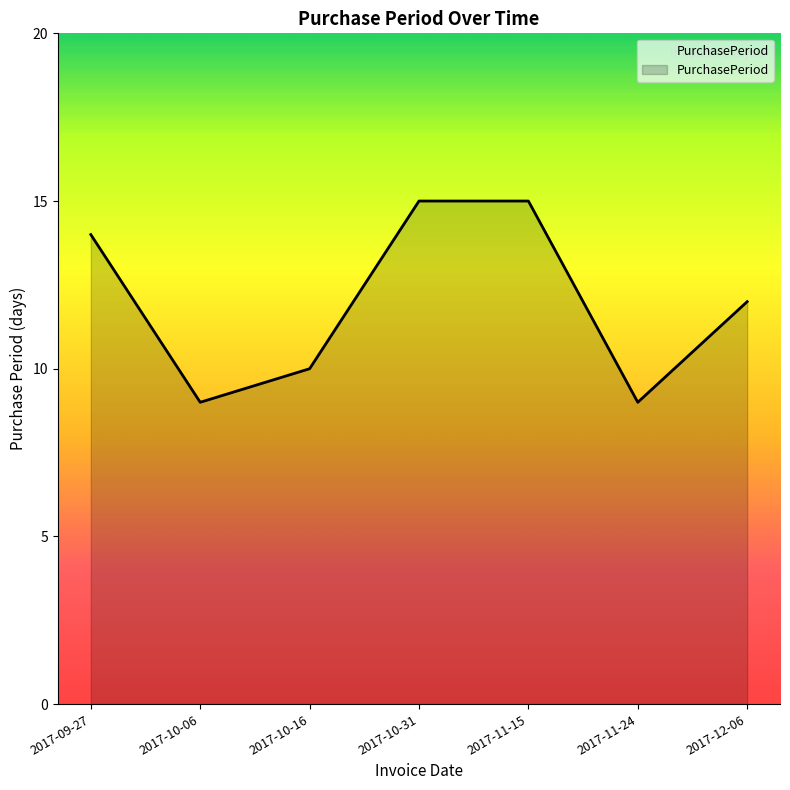

Does the chart display data point markers on the line(s)?

No